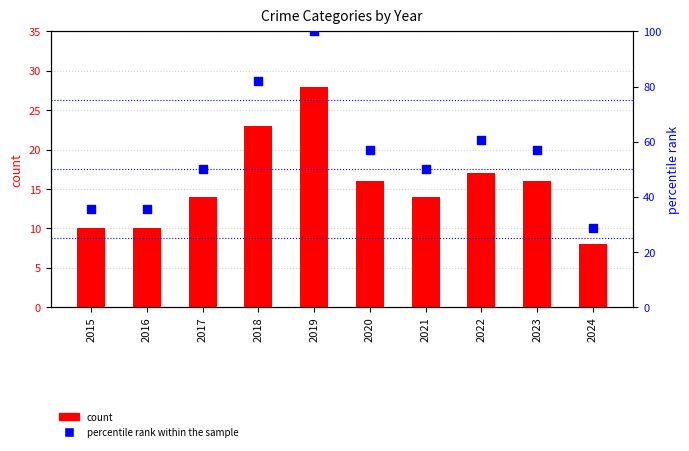

What is the total value across all series at 2021?

64.0